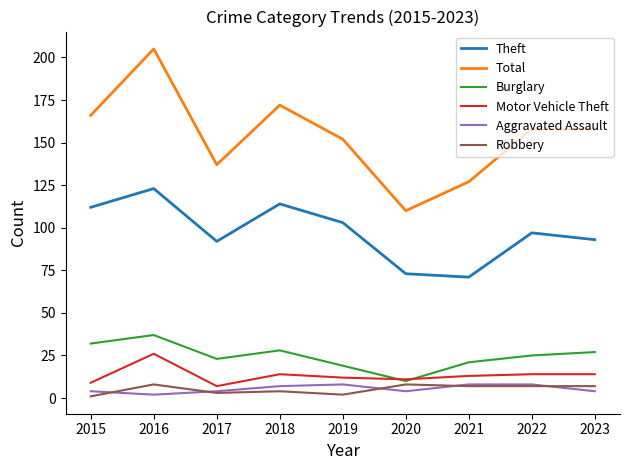

What is the spread (max minus min) of values at 2022?

151